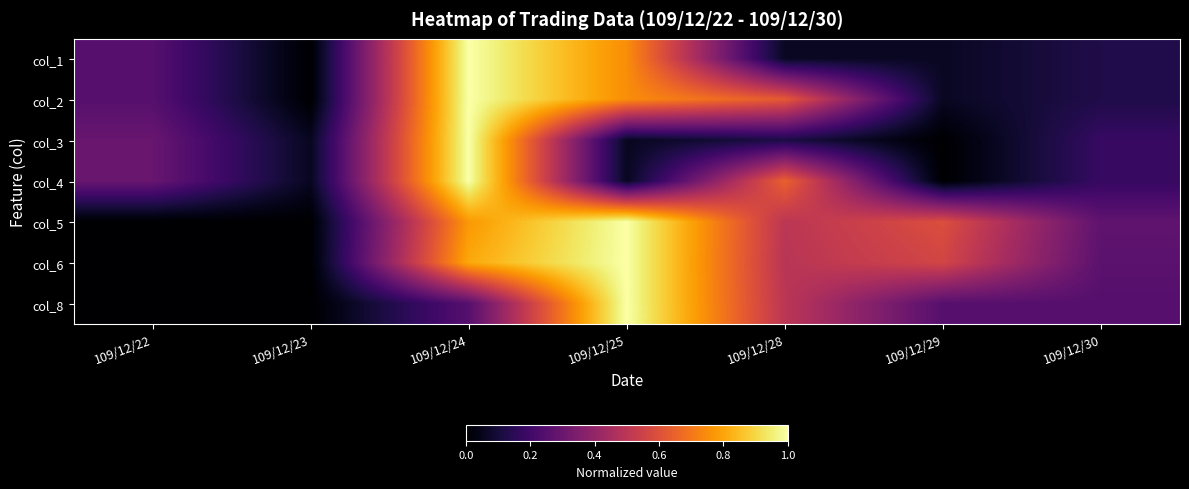

Which category has the lowest value across all series?

109/12/23